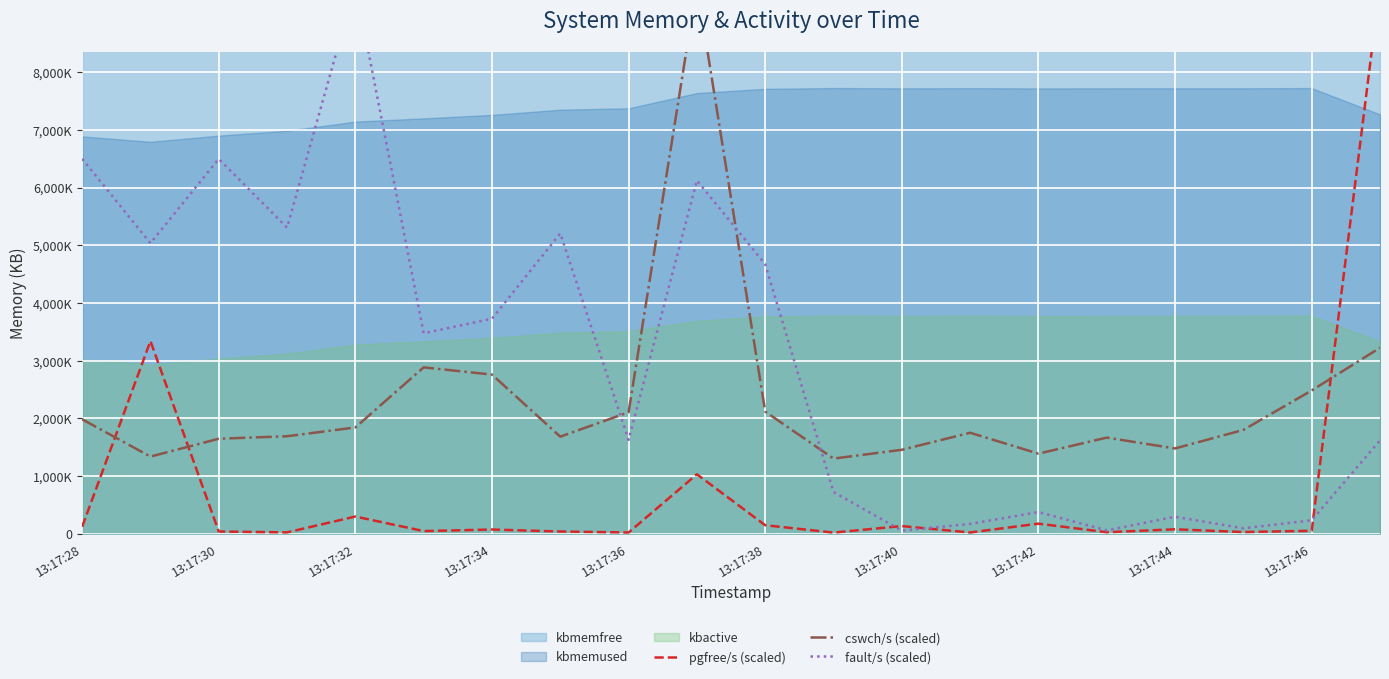

Where is cswch/s (scaled) nearest to the value 5404553?

19